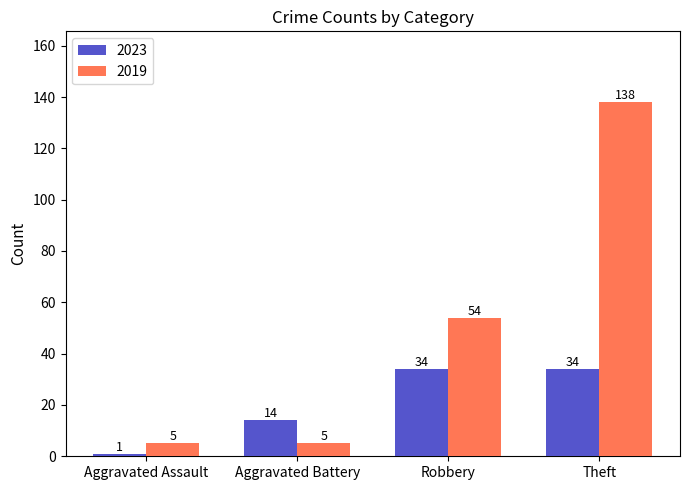

Reading left to right, extract all data points from this chart.

2023: 1	14	34	34
2019: 5	5	54	138